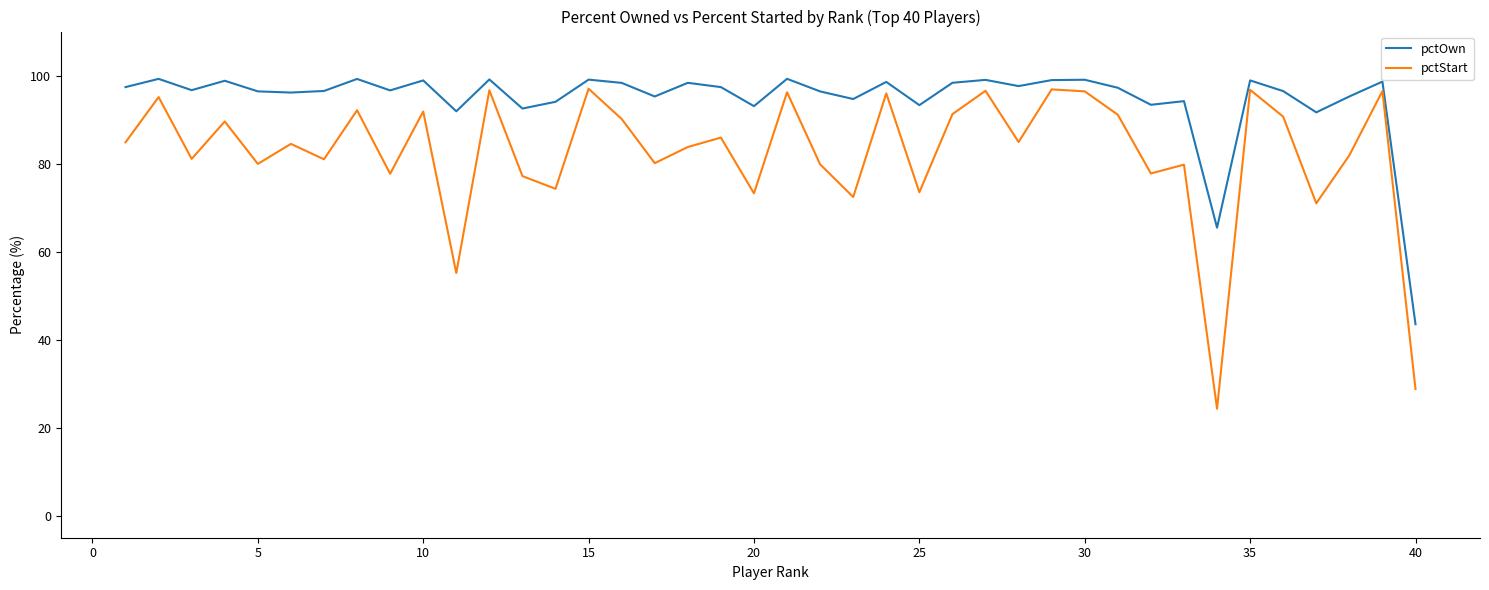

True or false: pctOwn and pctStart intersect in this chart.

False